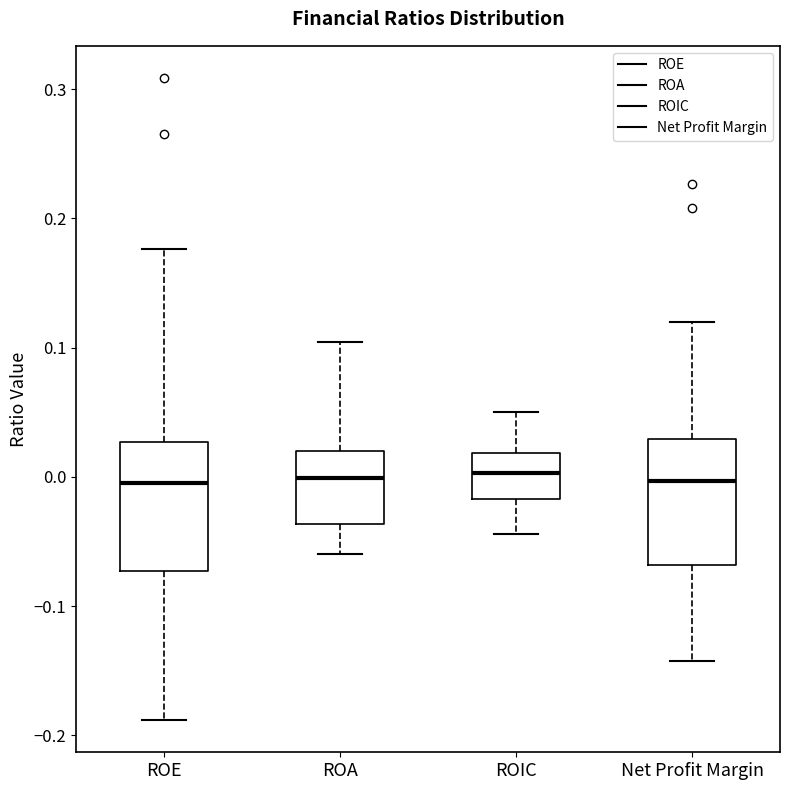

Reading left to right, transcribe this box plot: for each box, give where its median line is, the range the box spans, and where its two whiskers end, as read against the y-axis. The values are not printed on the chart, so give them approximately, as read against the axis.

ROE: median 0.00, box -0.07 to 0.03, whiskers -0.19 to 0.18
ROA: median 0.00, box -0.04 to 0.02, whiskers -0.06 to 0.10
ROIC: median 0.00, box -0.02 to 0.02, whiskers -0.04 to 0.05
Net Profit Margin: median 0.00, box -0.07 to 0.03, whiskers -0.14 to 0.12